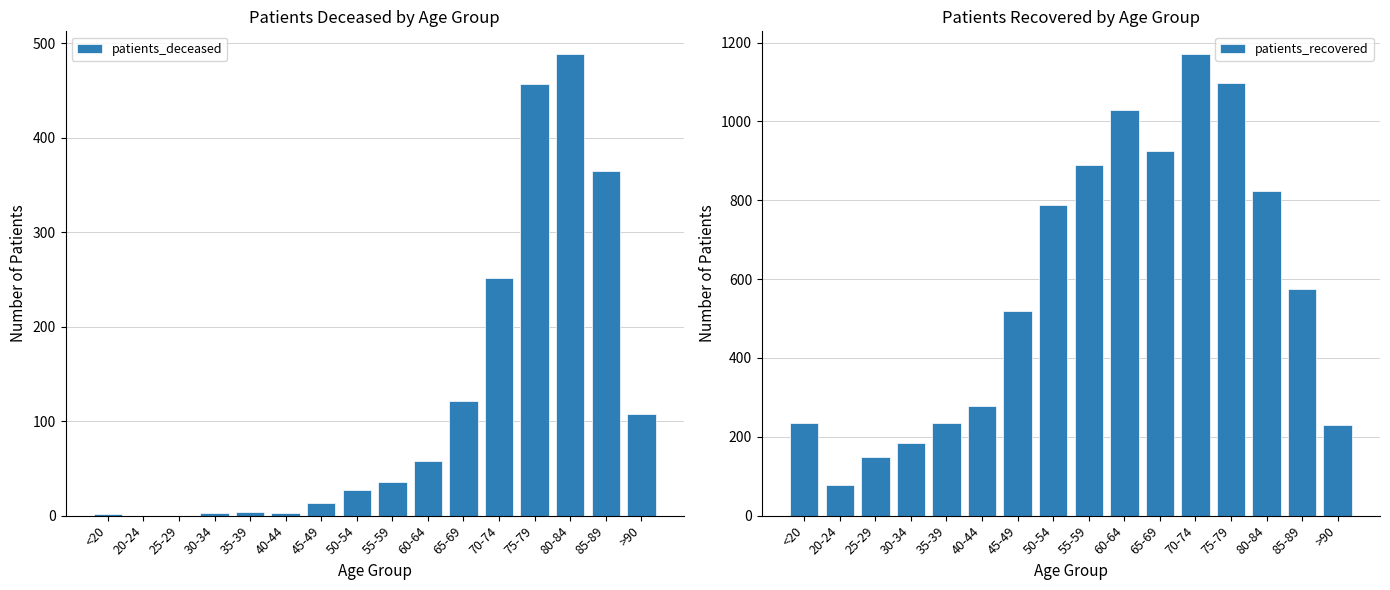

Between 50-54 and 75-79, which series saw the biggest shift?

patients_deceased